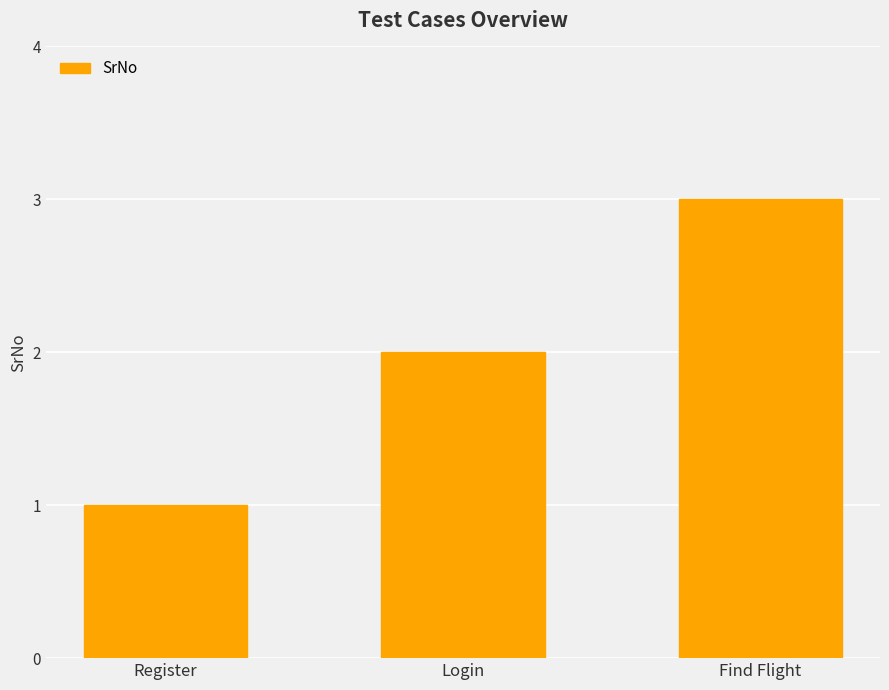

Rank the categories by value from highest to lowest.

Find Flight, Login, Register